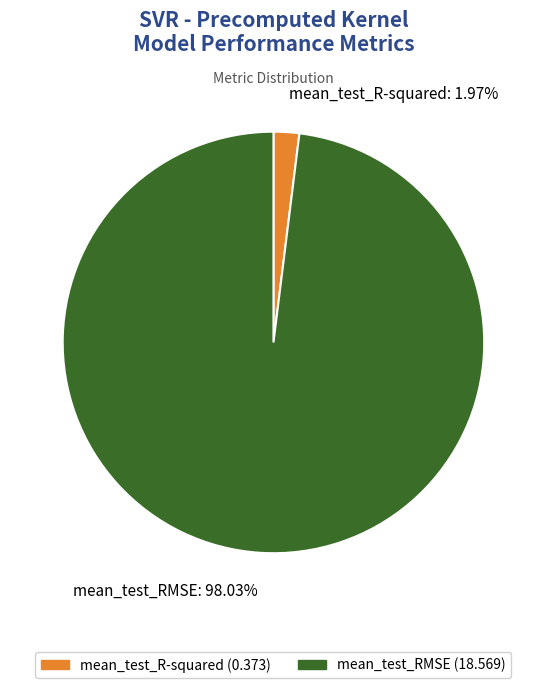

True or false: mean_test_RMSE accounts for 98% of the total.

True